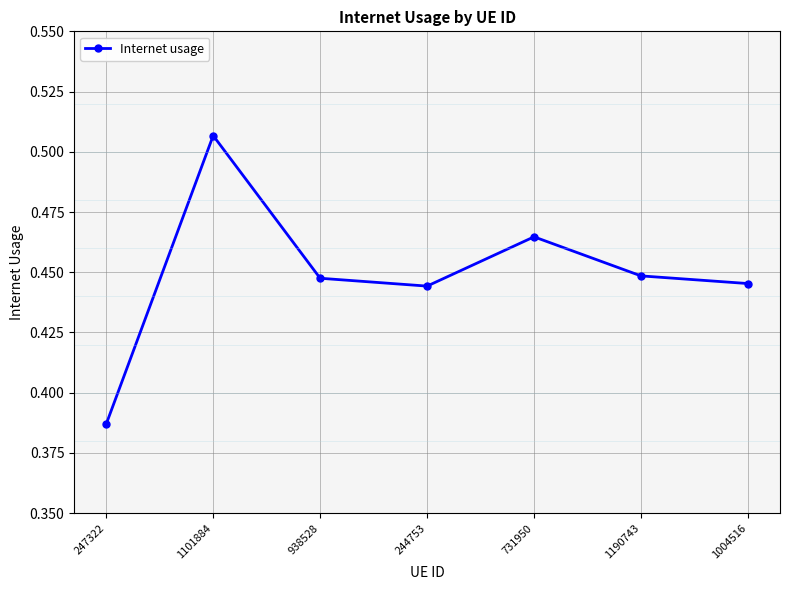

At which category does the chart reach its peak across all series?

1101884